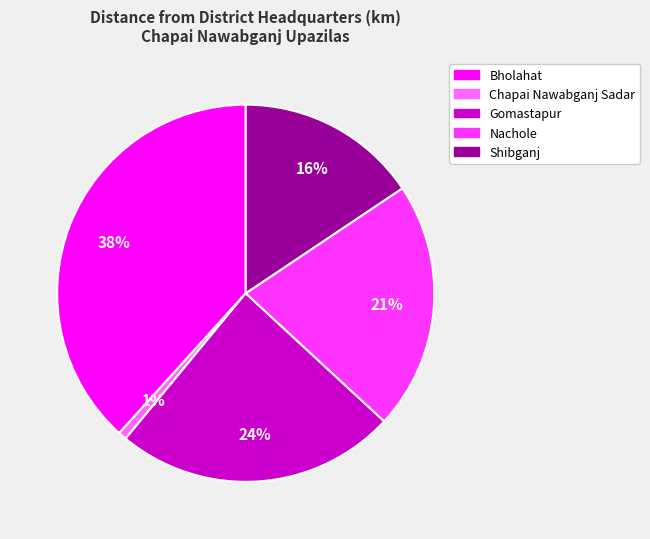

True or false: Shibganj accounts for 21% of the total.

False